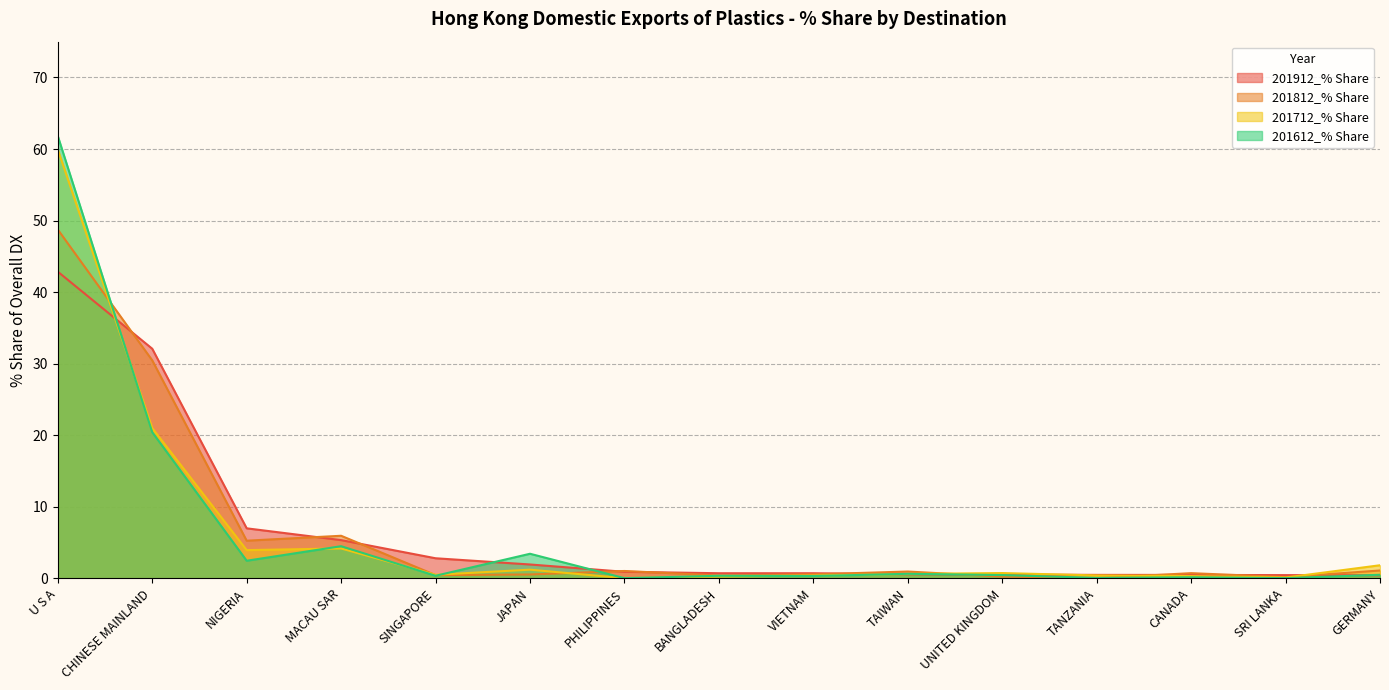

What position from the right is SRI LANKA?

2